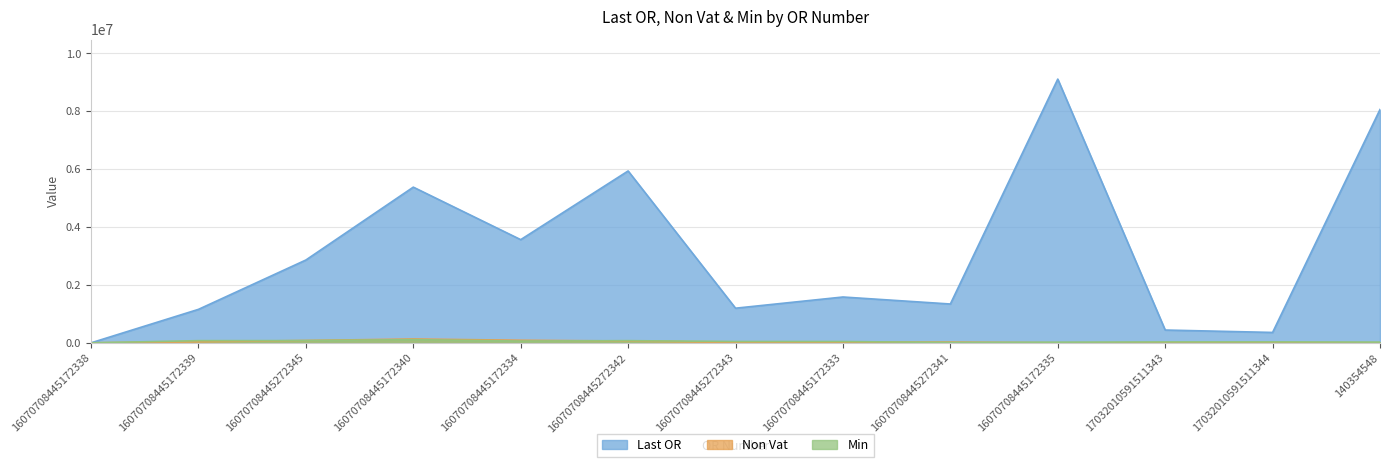

How many values in the Min series are below 44479?

6